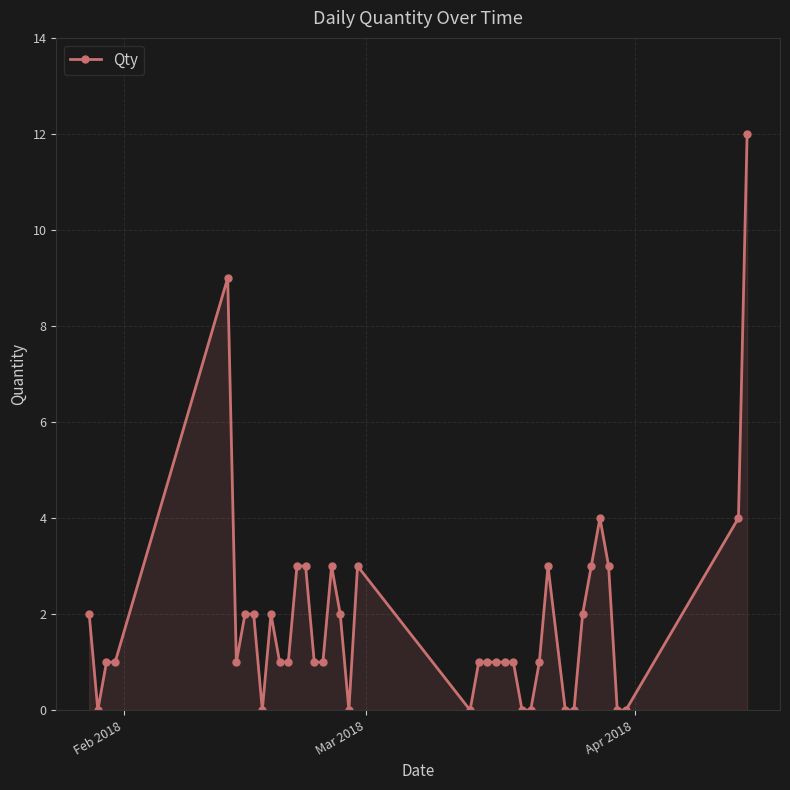

True or false: the data has more than 2 interior local peaks.

True